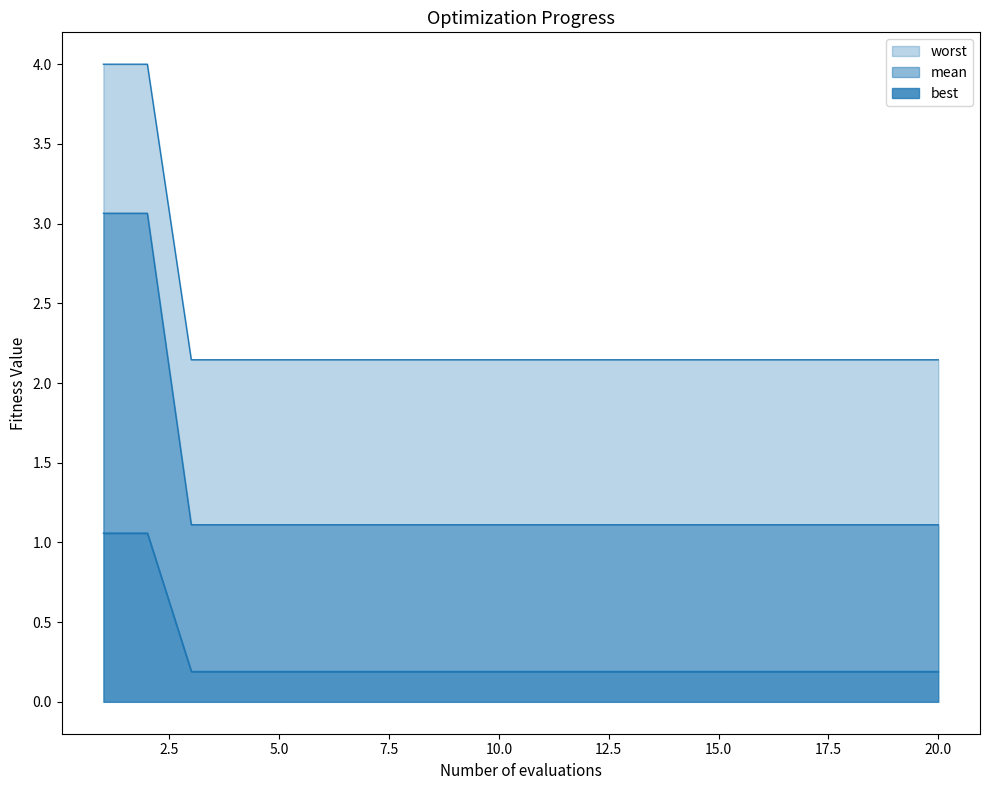

Which series has the widest spread of values?

best